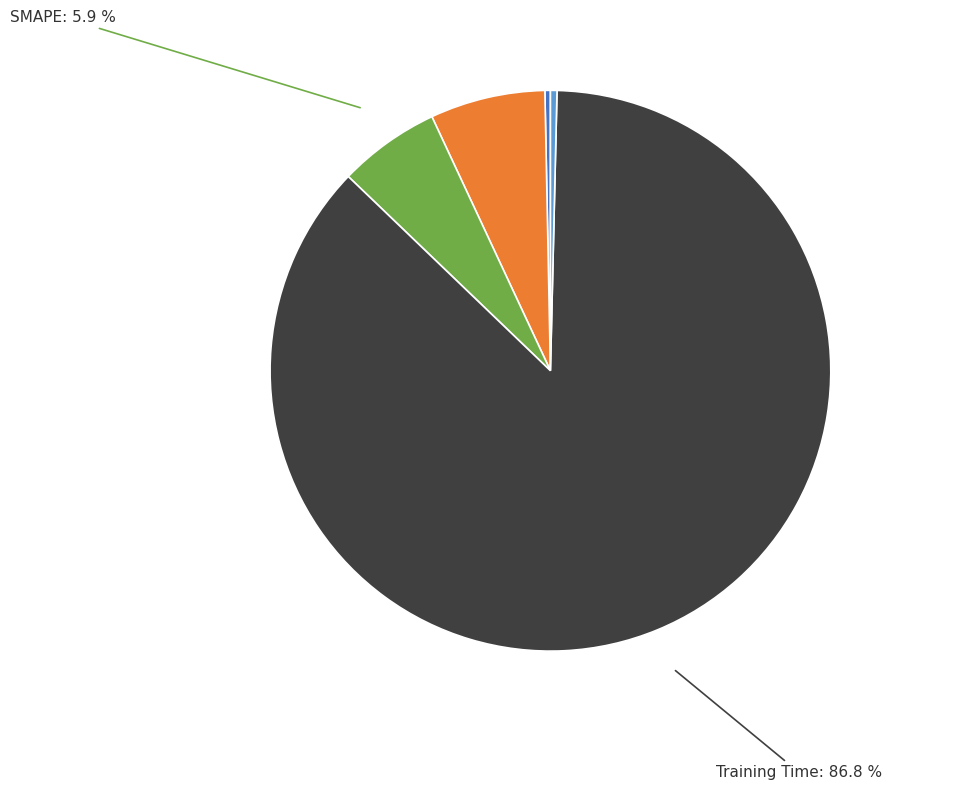

To the nearest percent, what is the average slice percentage?

20%